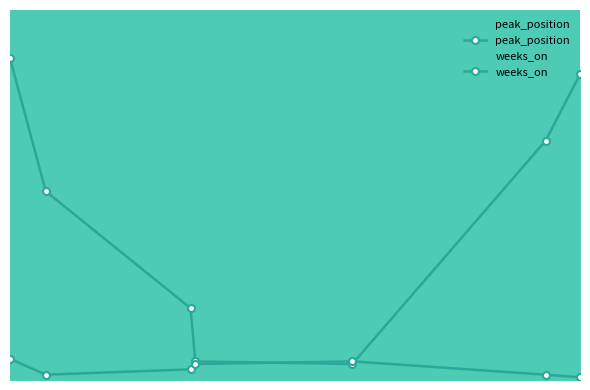

Reading right to left, extract all data points from this chart.

peak_position: 6=115	5=90	4=6	3=7	2=27	1=71	0=121
weeks_on: 6=1	5=2	4=7	3=6	2=4	1=2	0=8